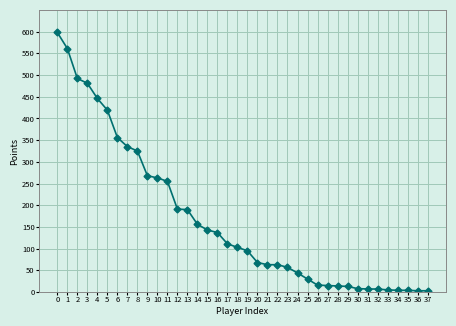

What is the change in value from 1 to 5?

-142